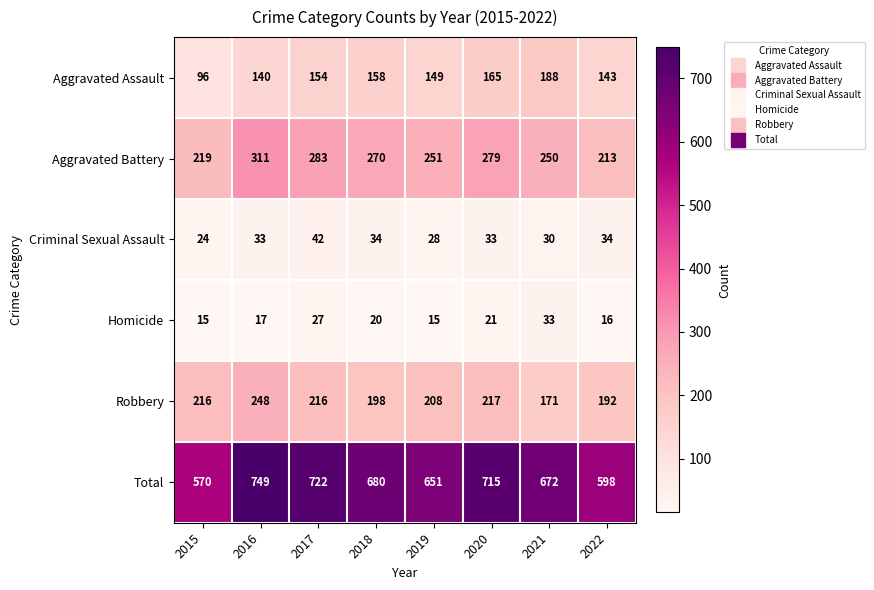

How many data points does each series have?

8